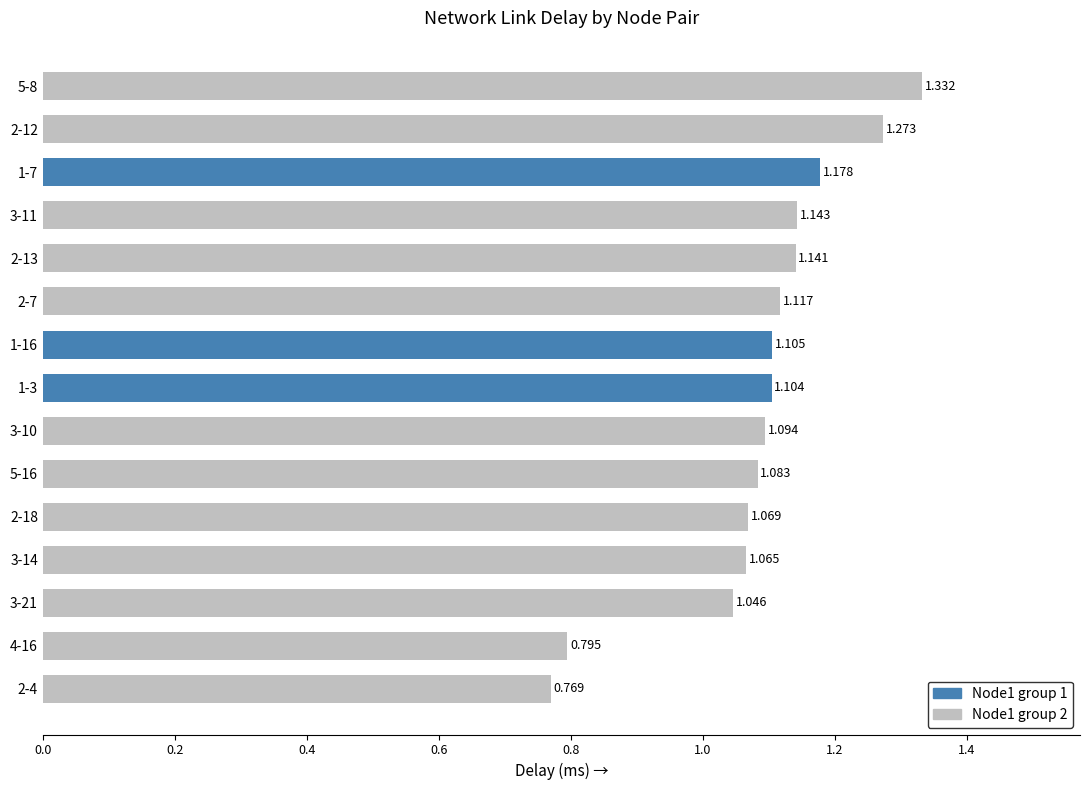

Which label corresponds to the largest value in the chart?

5-8